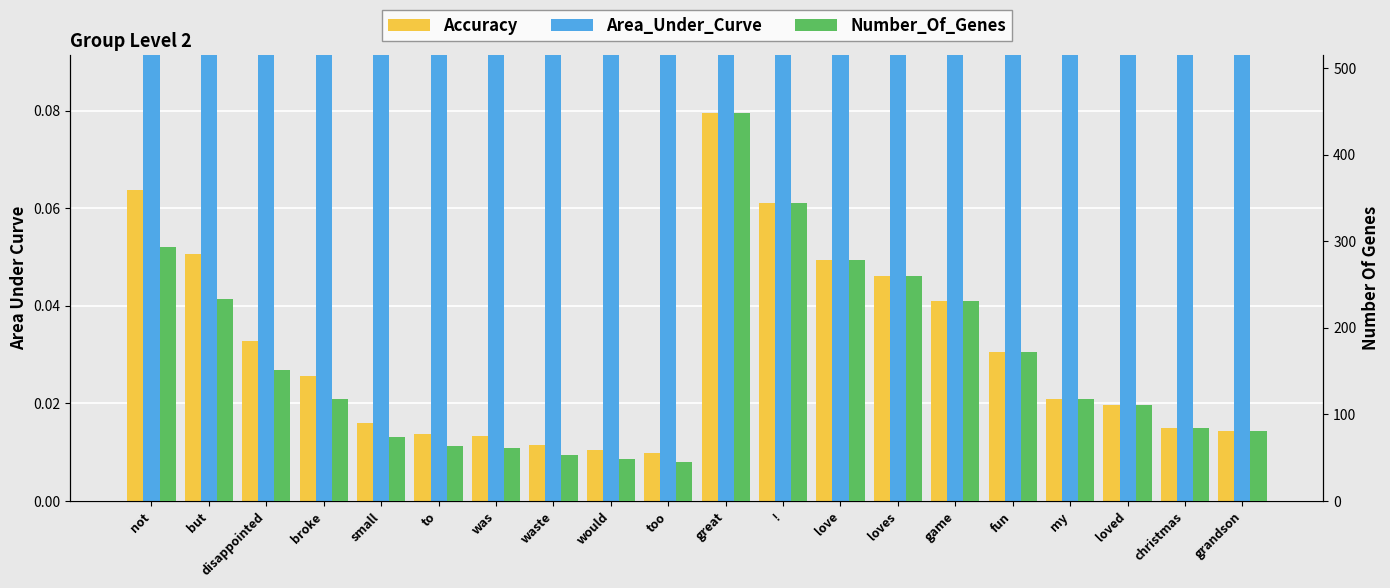

Which label corresponds to the smallest value in the chart?

too